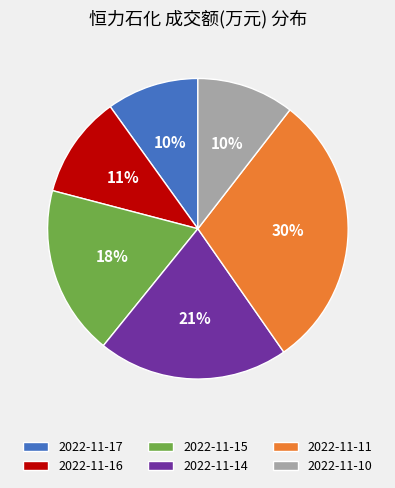

What is the ratio of the value at 2022-11-17 to the value at 2022-11-14?

0.5